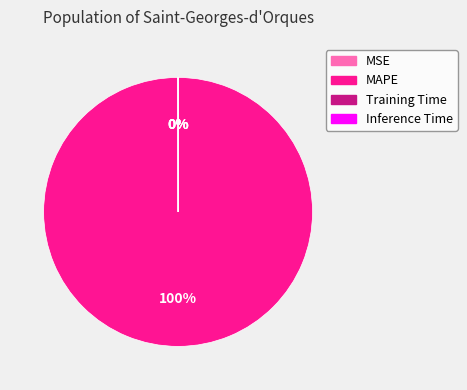

Which slice is the largest?

MAPE